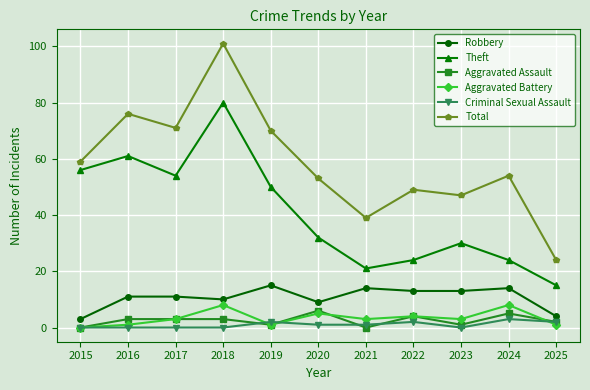

At which category is the sum across all series the highest?

2018